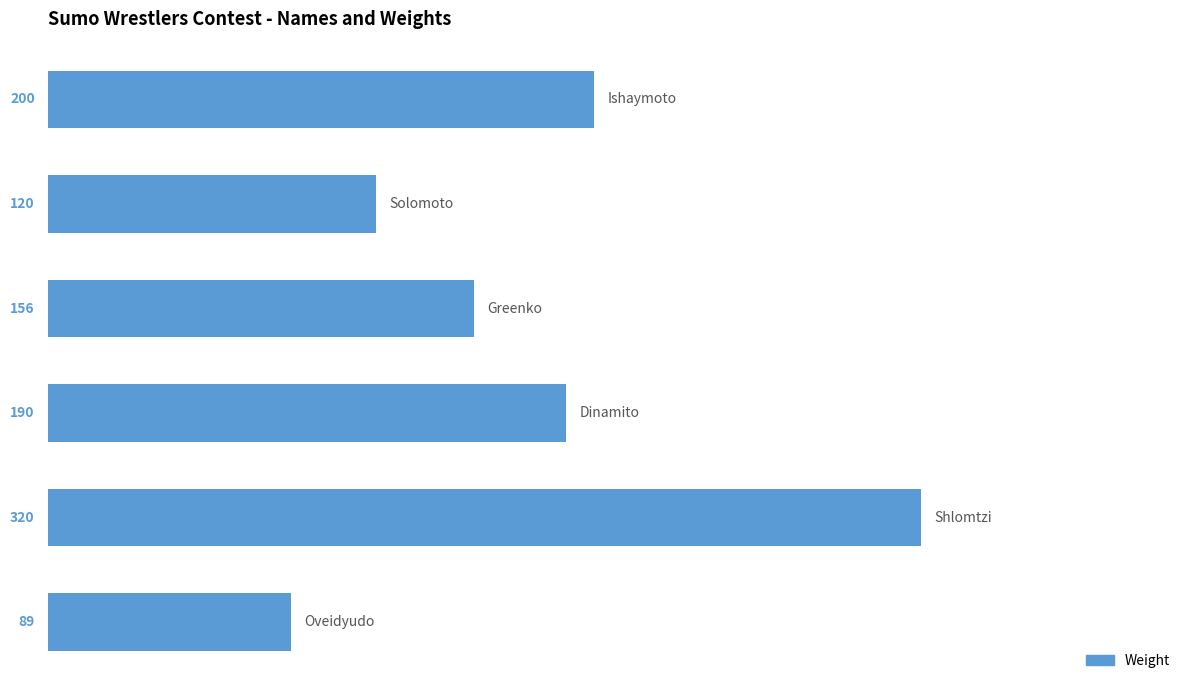

Count the number of data series in this chart.

1